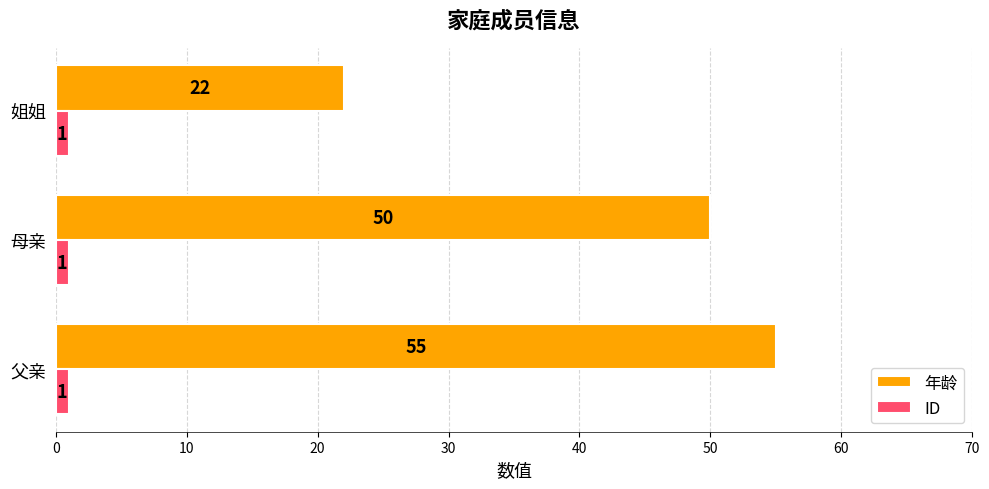

At which category is the sum across all series the highest?

父亲